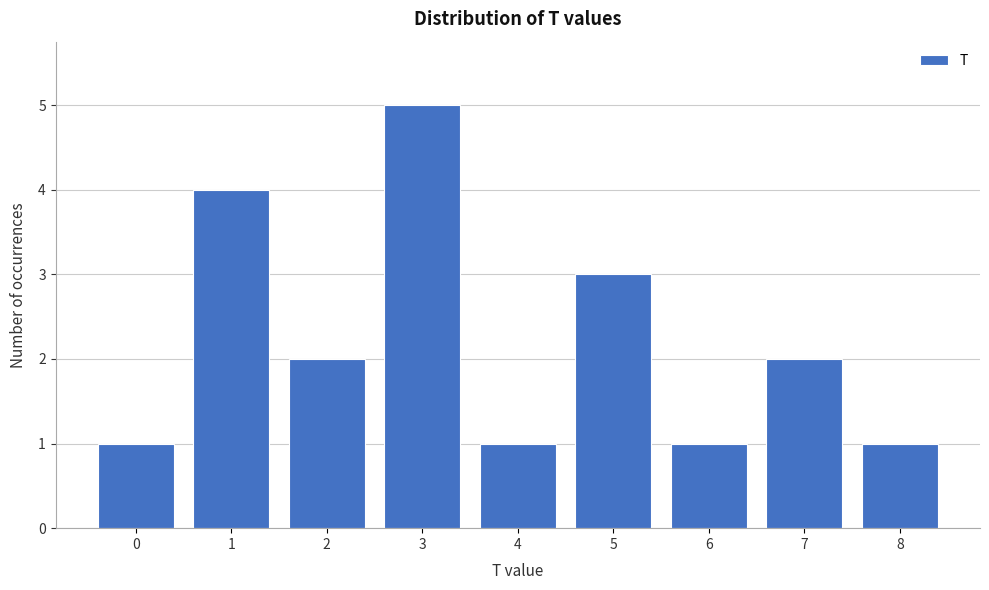

Reading left to right, list all the values displayed in this chart.

1	4	2	5	1	3	1	2	1